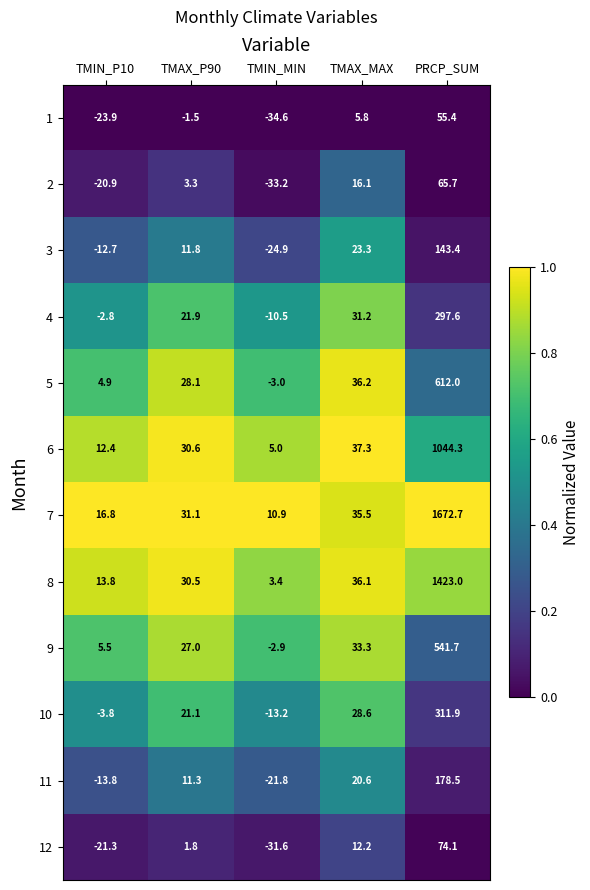

What is the average value of the 10 series?

68.9